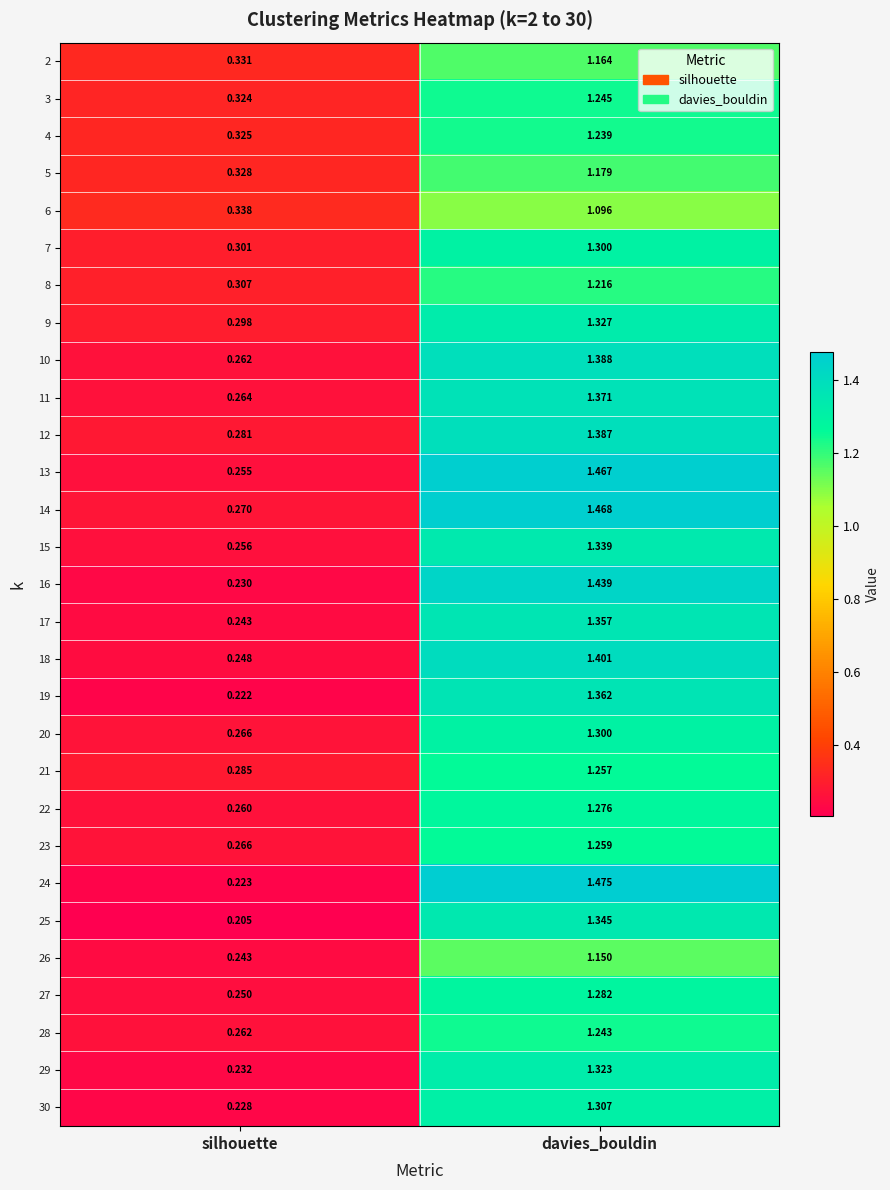

Is the value of 11 at silhouette greater than the value of 7 at silhouette?

No